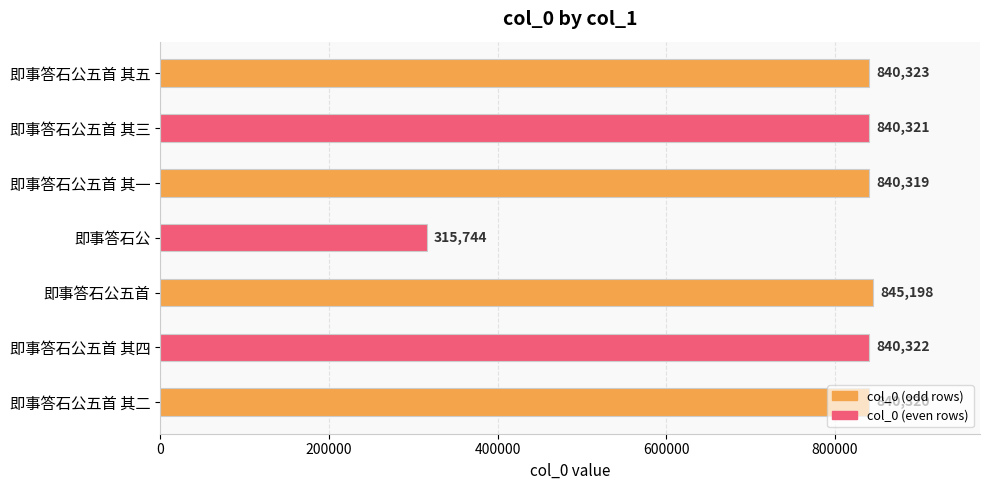

What is the value of the 3rd bar from the top?

840319